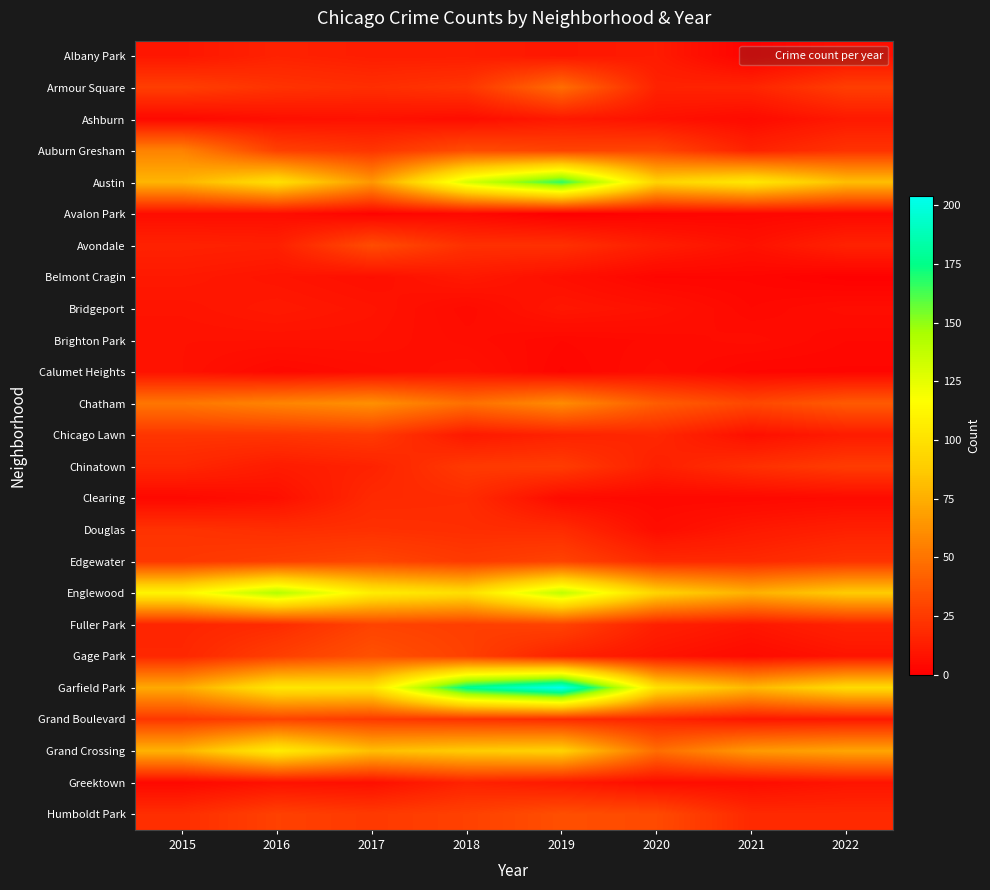

Rank the series at 2018 from lowest to highest value.

Avalon Park, Bridgeport, Ashburn, Brighton Park, Calumet Heights, Belmont Cragin, Chicago Lawn, Albany Park, Greektown, Clearing, Douglas, Avondale, Grand Boulevard, Armour Square, Chinatown, Edgewater, Fuller Park, Gage Park, Humboldt Park, Auburn Gresham, Chatham, Grand Crossing, Englewood, Austin, Garfield Park